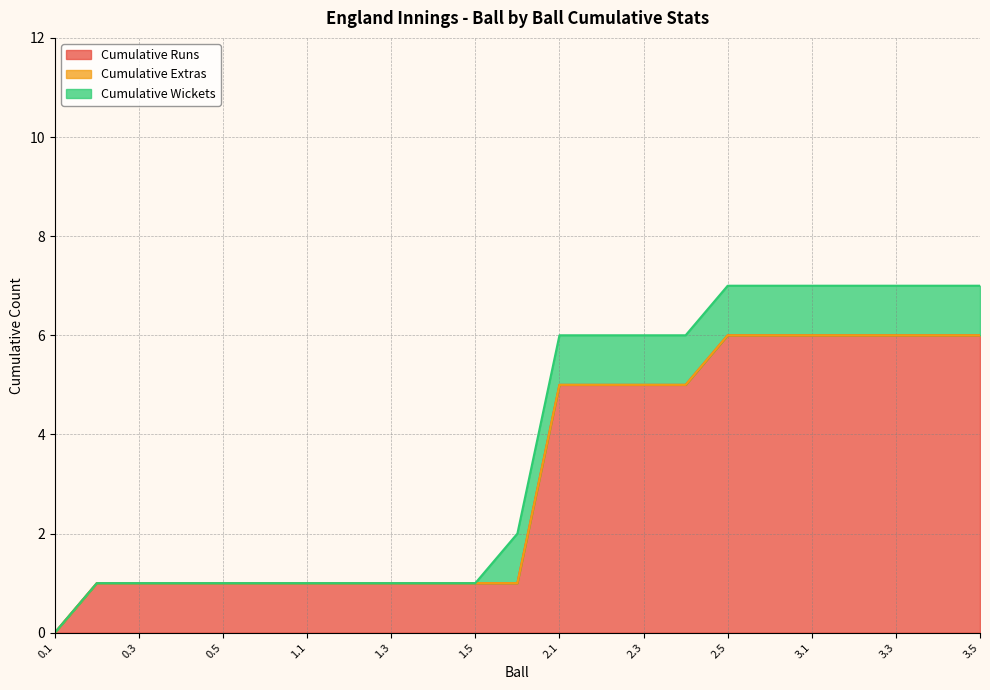

What is the label of the 16th point from the left?

2.4